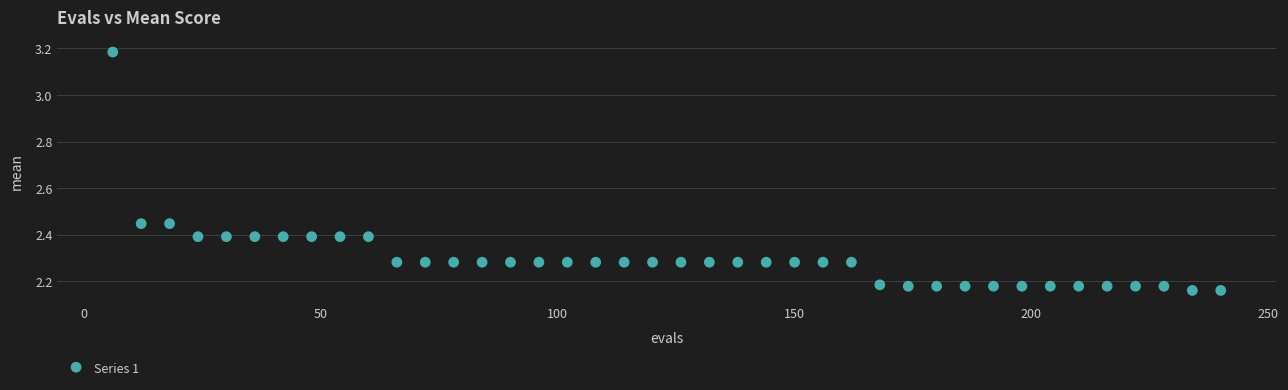

What is the range of X values (max minus min)?

234.0